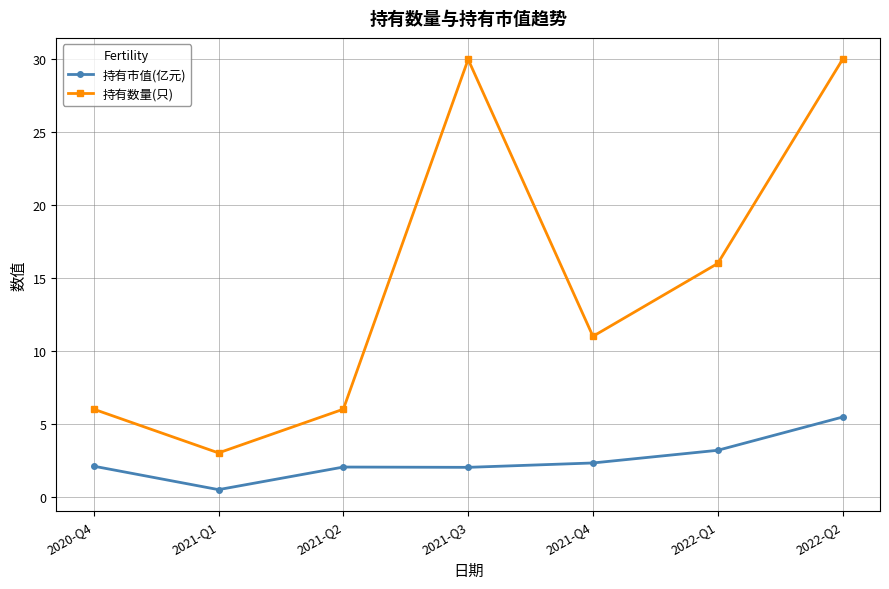

What is the sum of all 持有数量(只) values?

102.0